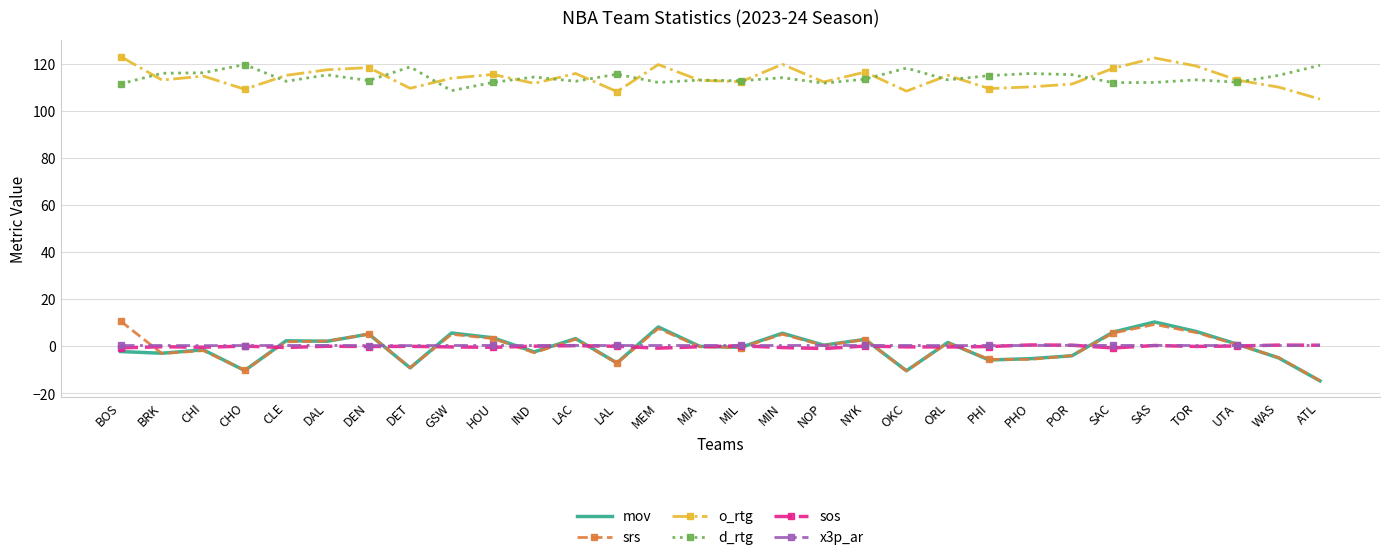

True or false: d_rtg and mov intersect in this chart.

False